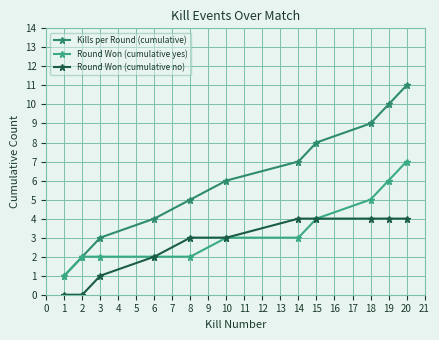

Reading left to right, list all the values displayed in this chart.

Kills per Round (cumulative): 1	2	3	4	5	6	7	8	9	10	11
Round Won (cumulative yes): 1	2	2	2	2	3	3	4	5	6	7
Round Won (cumulative no): 0	0	1	2	3	3	4	4	4	4	4